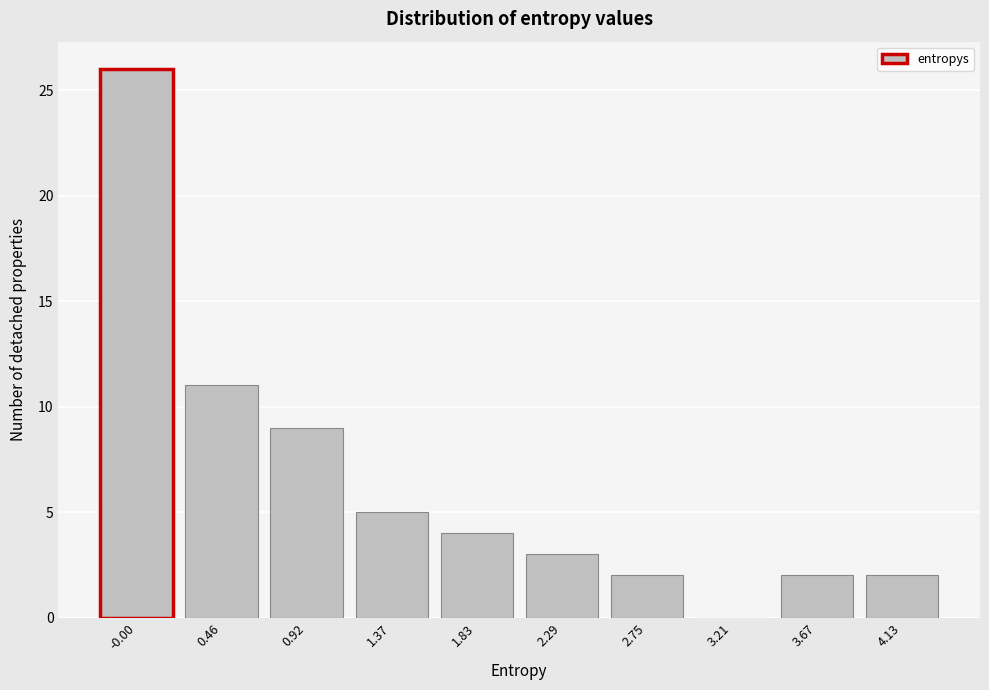

Reading left to right, extract all data points from this chart.

-0.00=26	0.46=11	0.92=9	1.37=5	1.83=4	2.29=3	2.75=2	3.21=0	3.67=2	4.13=2